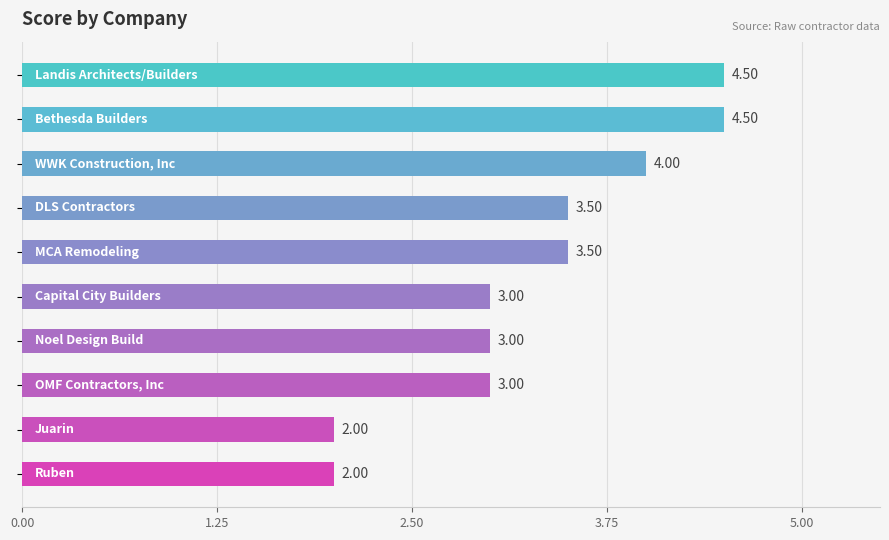

What is the sum of all values?

33.0